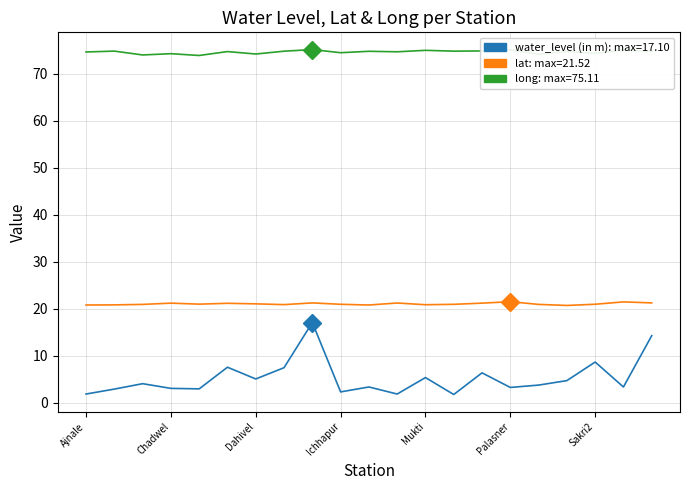

Is this an area chart (filled region under the line)?

No